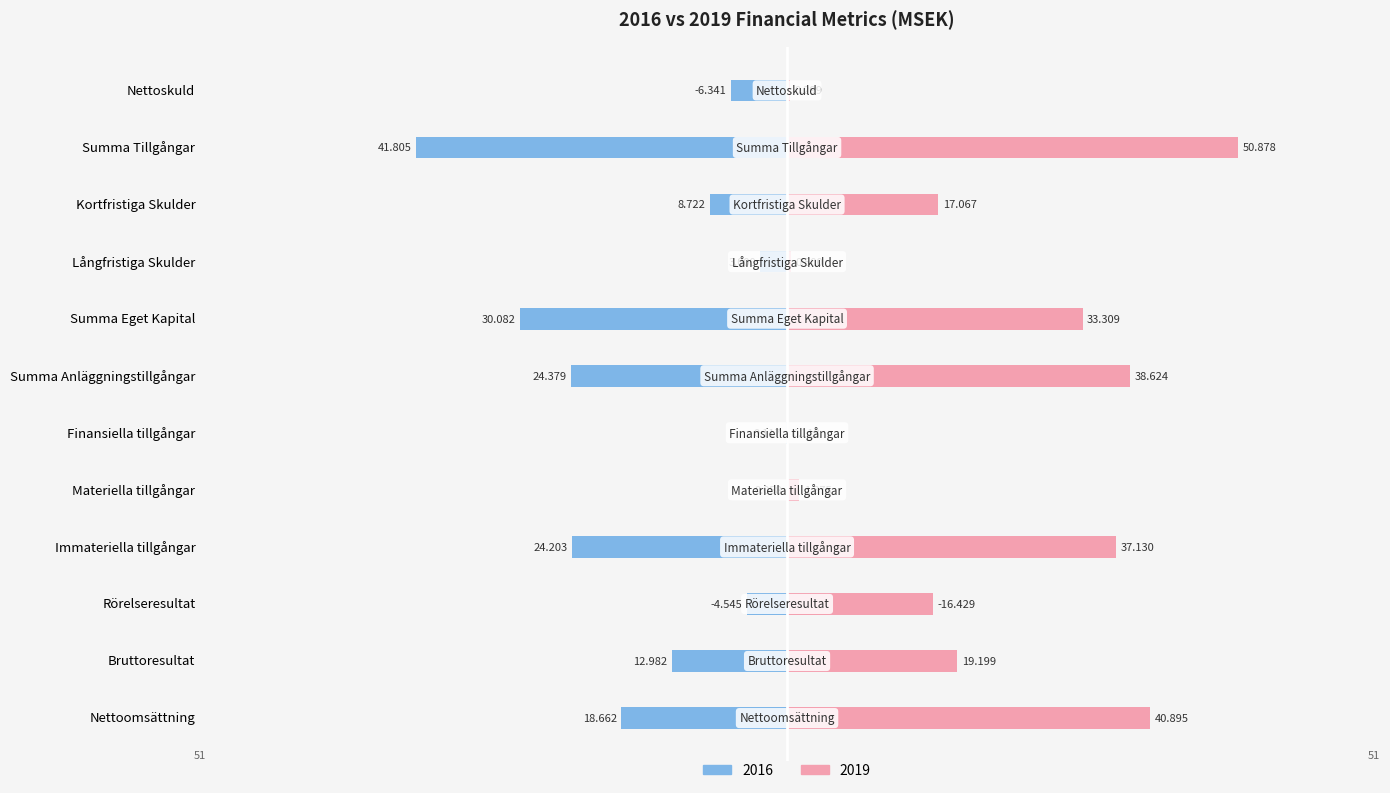

Are the bars grouped side by side (vs. stacked)?

Yes